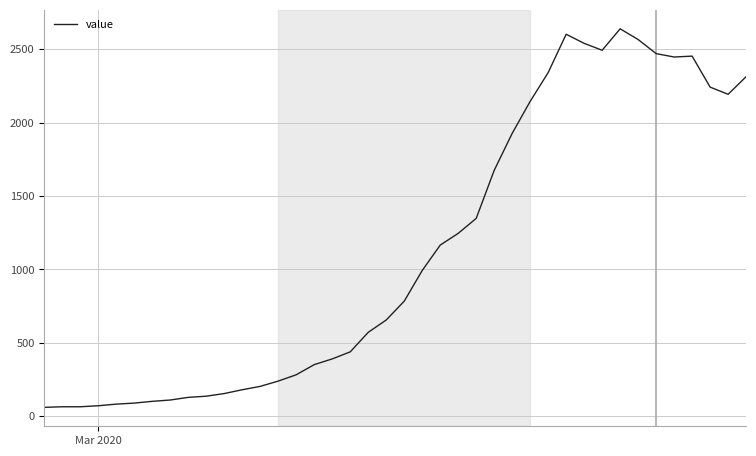

What is the maximum value shown in the chart?

2639